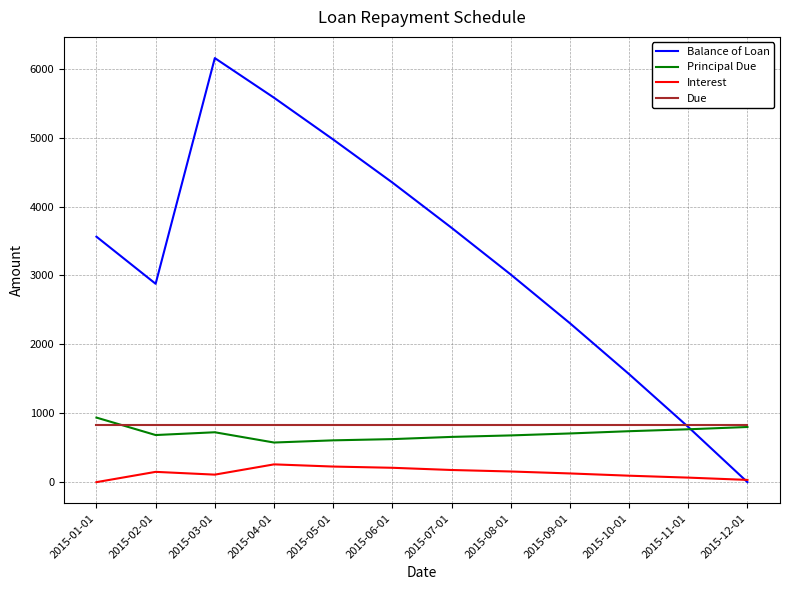

Which series has the largest total across all categories?

Balance of Loan